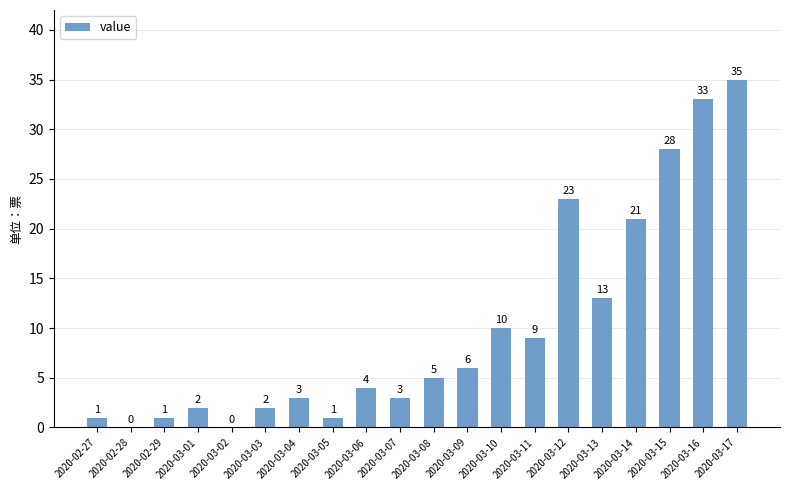

Reading left to right, transcribe all the data shown in this chart.

2020-02-27=1	2020-02-28=0	2020-02-29=1	2020-03-01=2	2020-03-02=0	2020-03-03=2	2020-03-04=3	2020-03-05=1	2020-03-06=4	2020-03-07=3	2020-03-08=5	2020-03-09=6	2020-03-10=10	2020-03-11=9	2020-03-12=23	2020-03-13=13	2020-03-14=21	2020-03-15=28	2020-03-16=33	2020-03-17=35